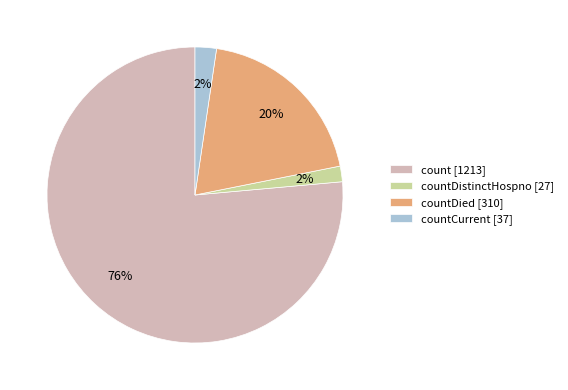

Is it true that count [1213] is 69% of the pie?

False